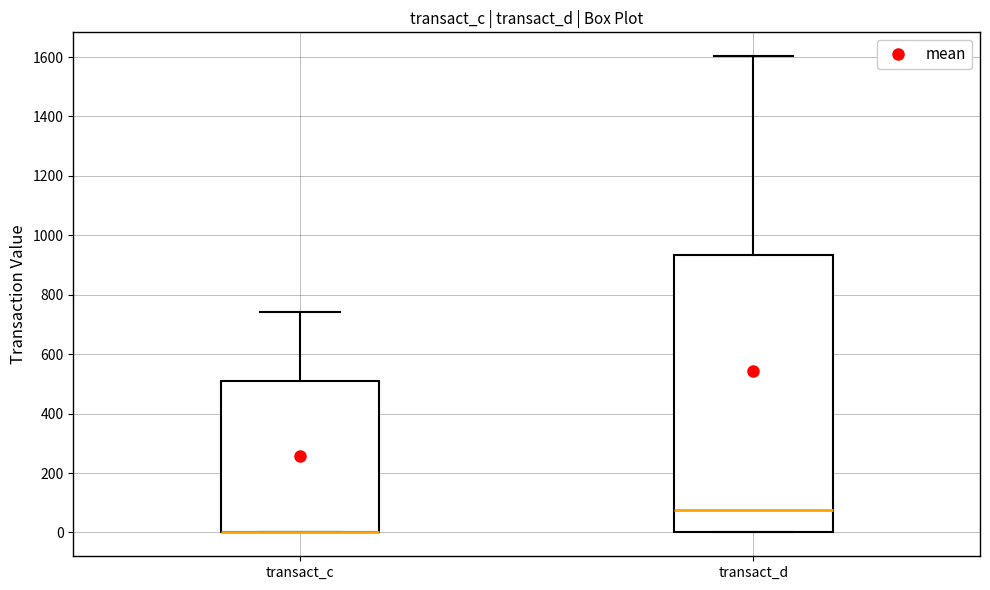

Reading left to right, read every box against the y-axis: the position of its median line, the range the box covers, and the ends of its whiskers. The values are not printed on the chart, so give them approximately, as read against the axis.

transact_c: median 0 (drawn on the box's lower edge), box 0 to 520, whiskers 0 to 740
transact_d: median 80, box 0 to 940, whiskers 0 to 1600